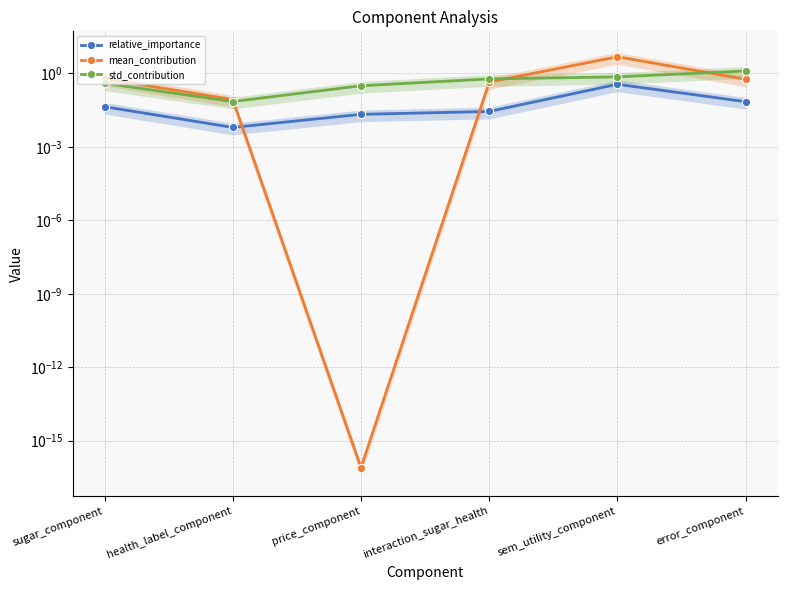

Is it true that mean_contribution equals 0.0 at health_label_component?

False